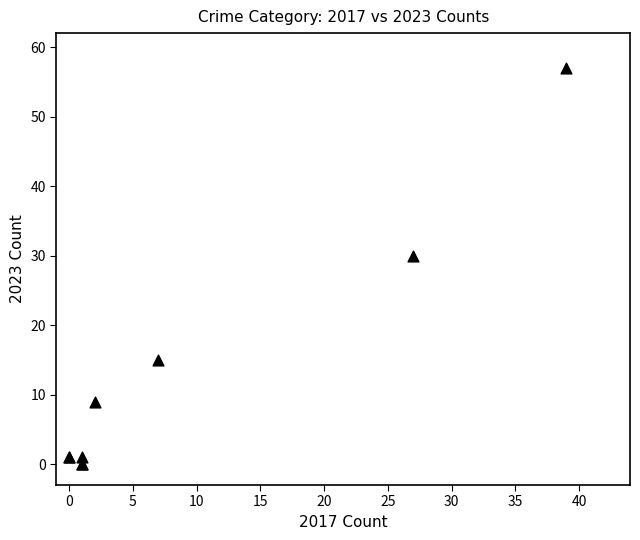

What Y value in the scatter plot is closest to 28?

30